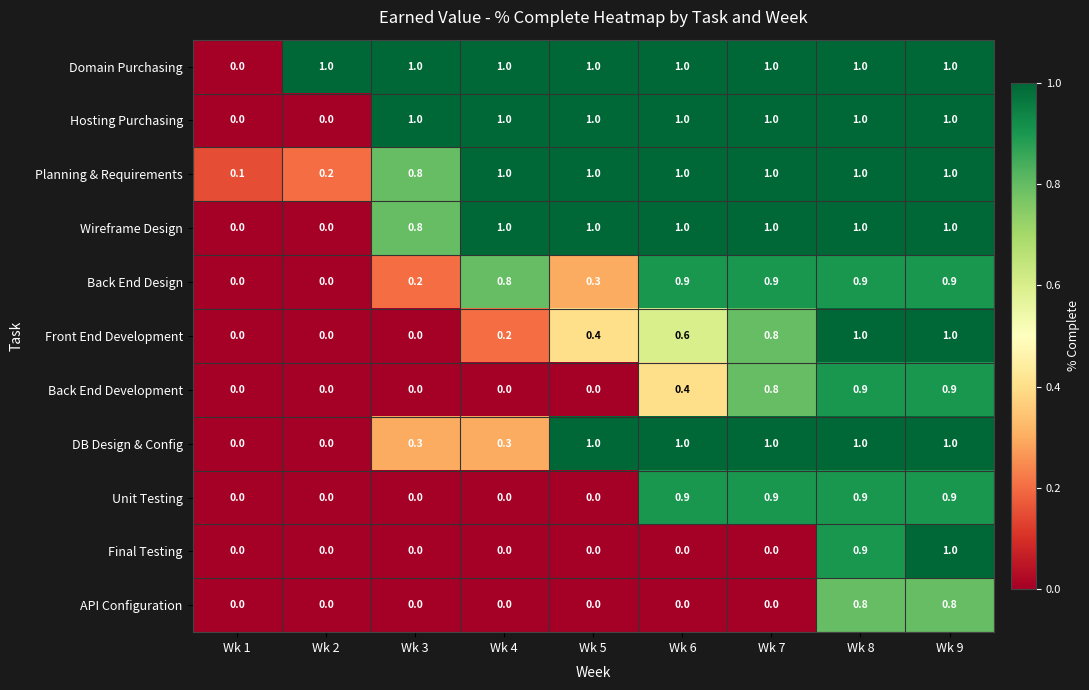

What is the maximum value shown in the chart?

1.0